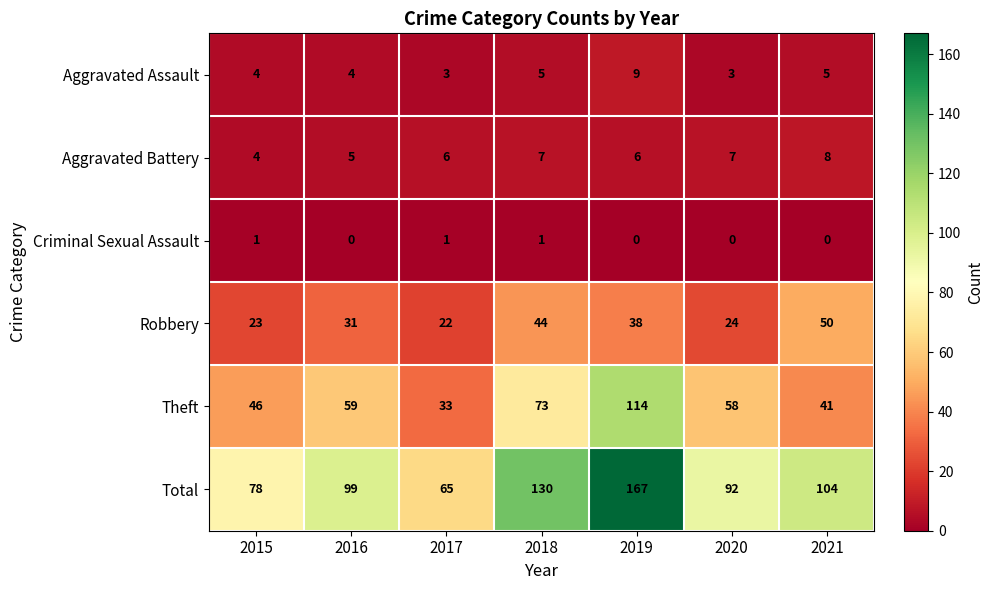

The Criminal Sexual Assault series shows 1 at 2017. True or false?

True